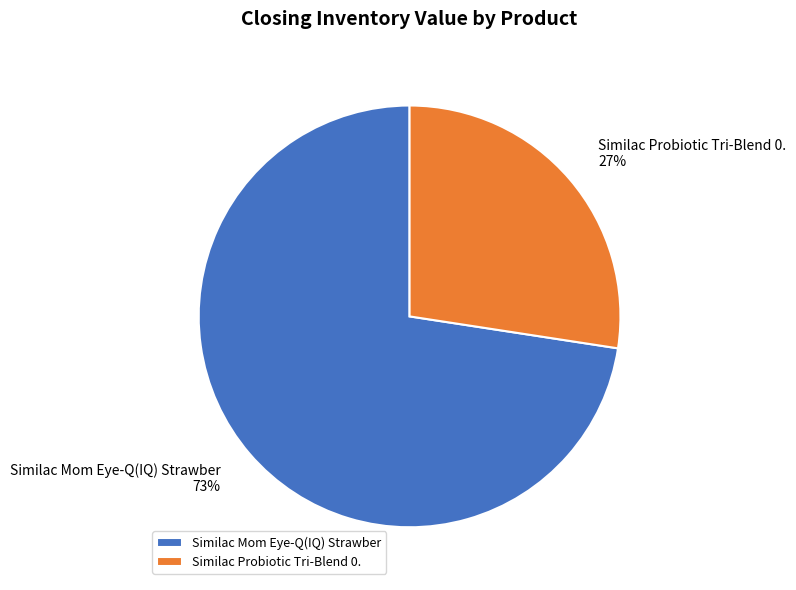

Does Similac Probiotic Tri-Blend 0. represent more than half of the total?

No